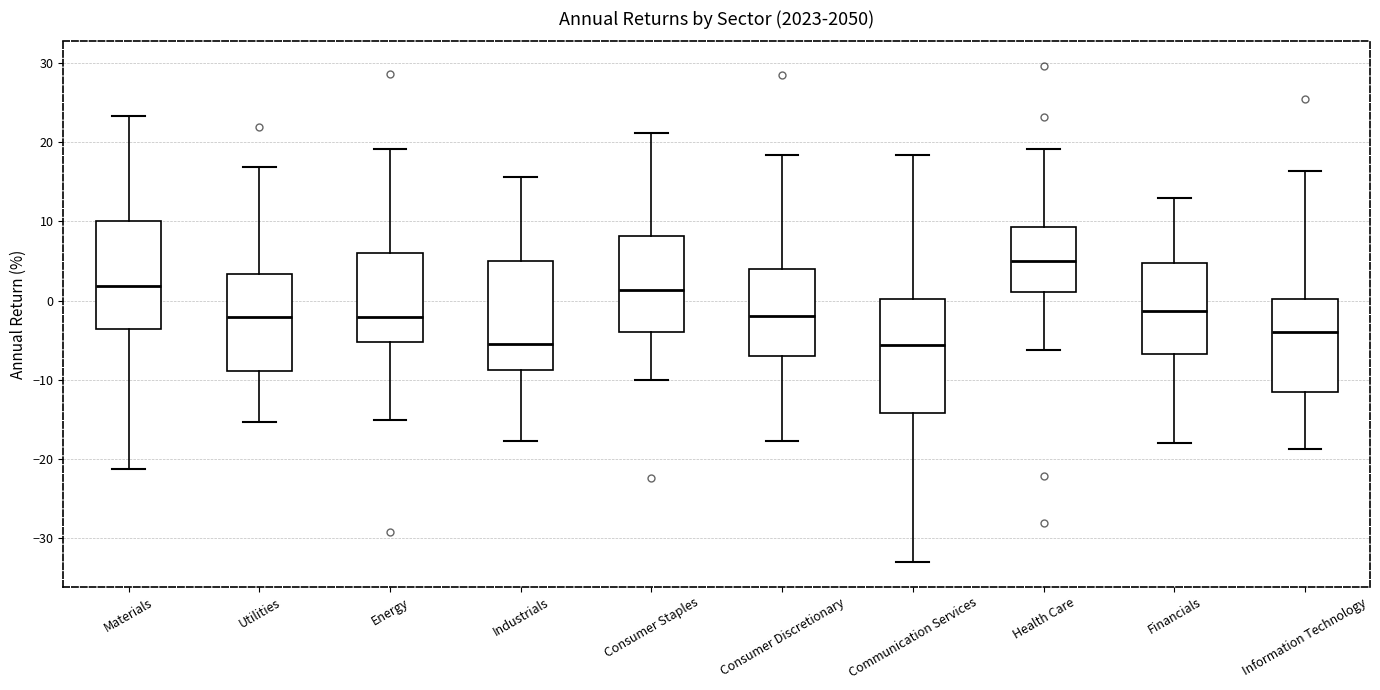

Where is the lower edge of the box for Communication Services on the y-axis? The values are not printed on the chart, so give them approximately, as read against the axis.

-14